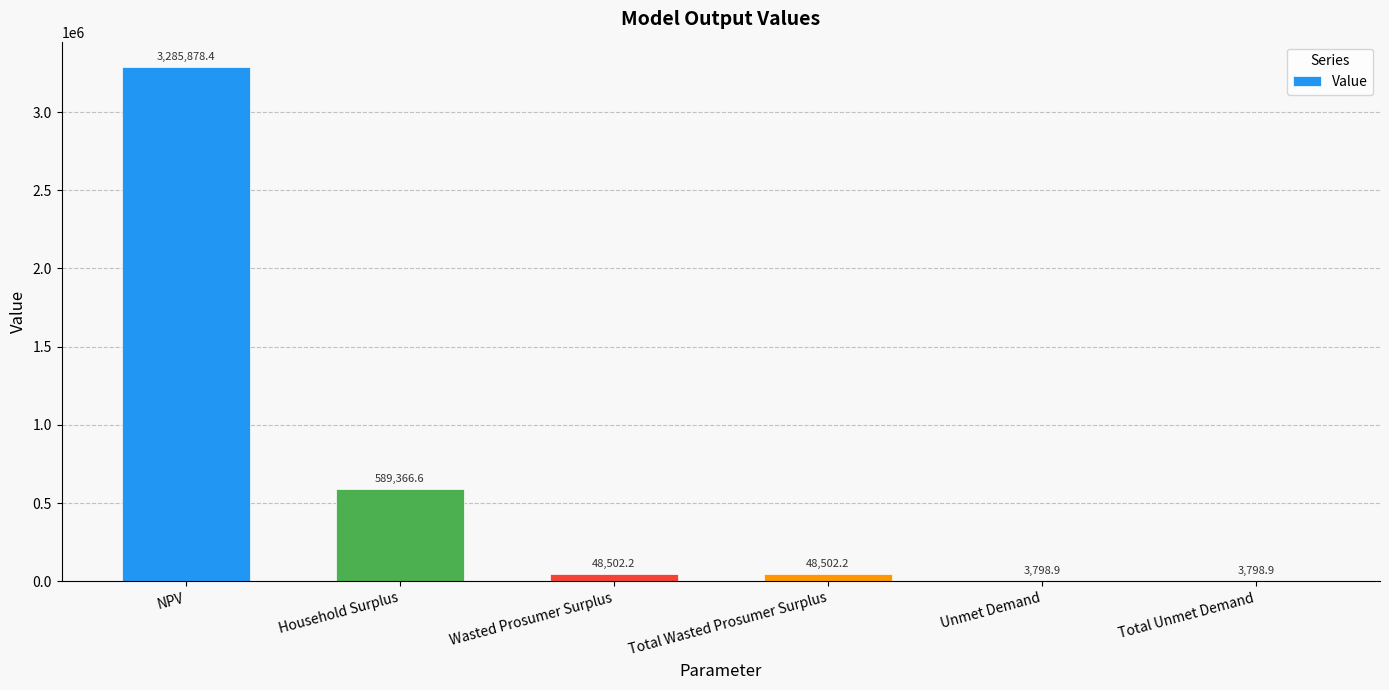

At which label does the data first exceed 48502?

NPV